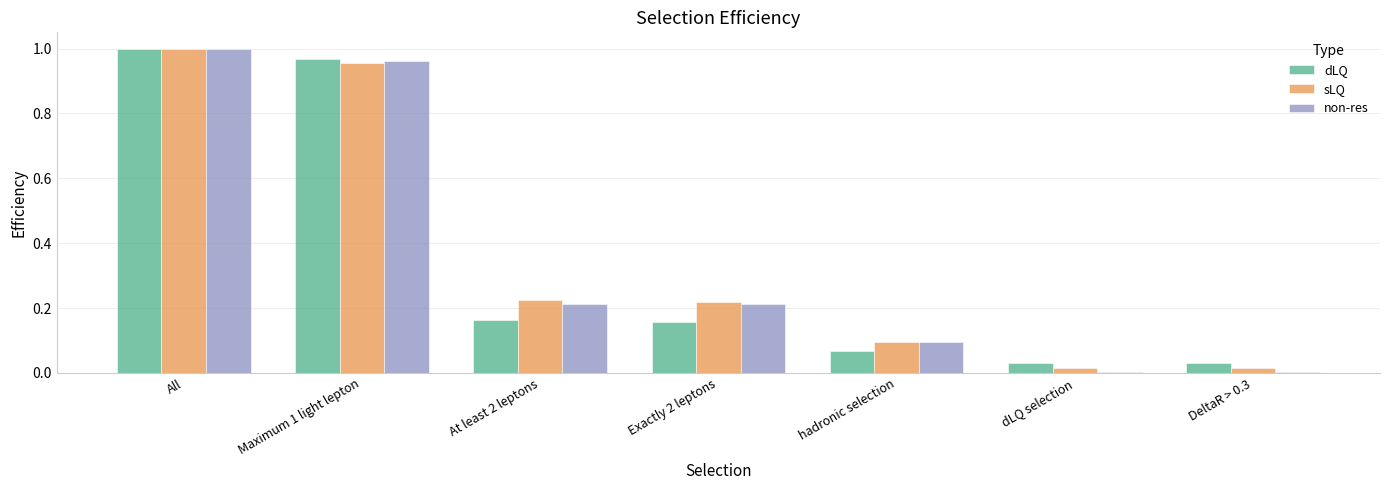

At which category is the sum across all series the highest?

All